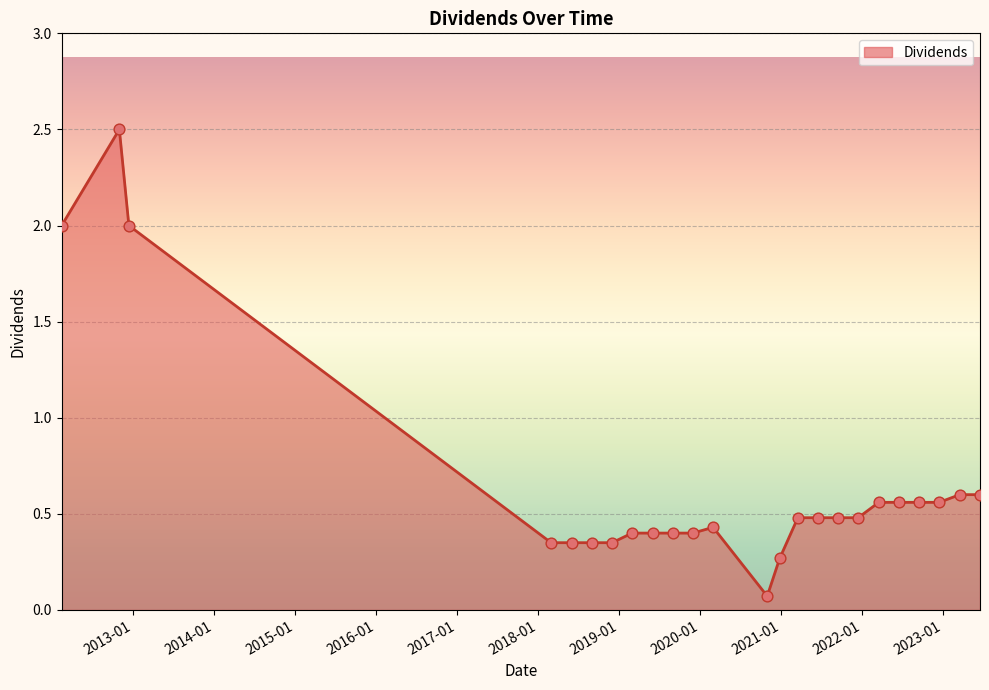

What is the difference between the maximum and minimum values?

2.4